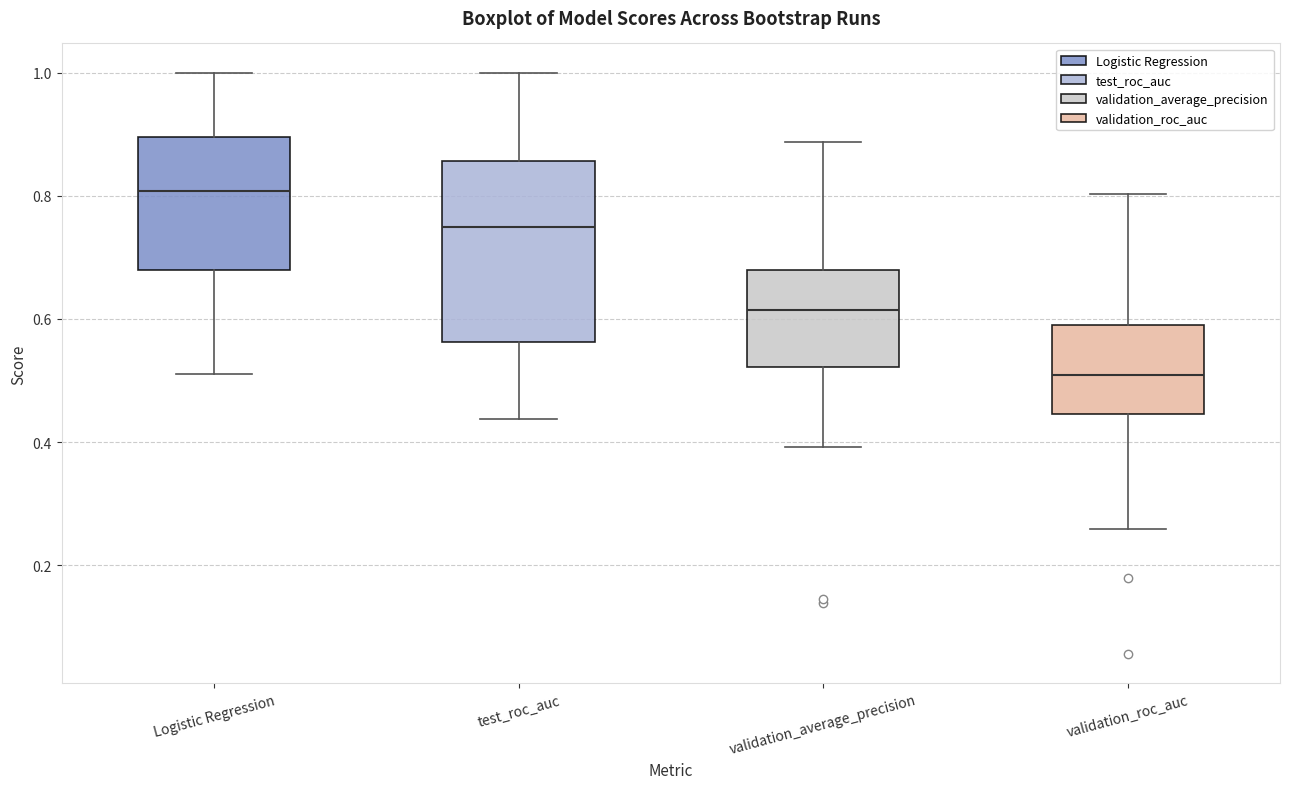

Which box's median line is the lowest?

validation_roc_auc